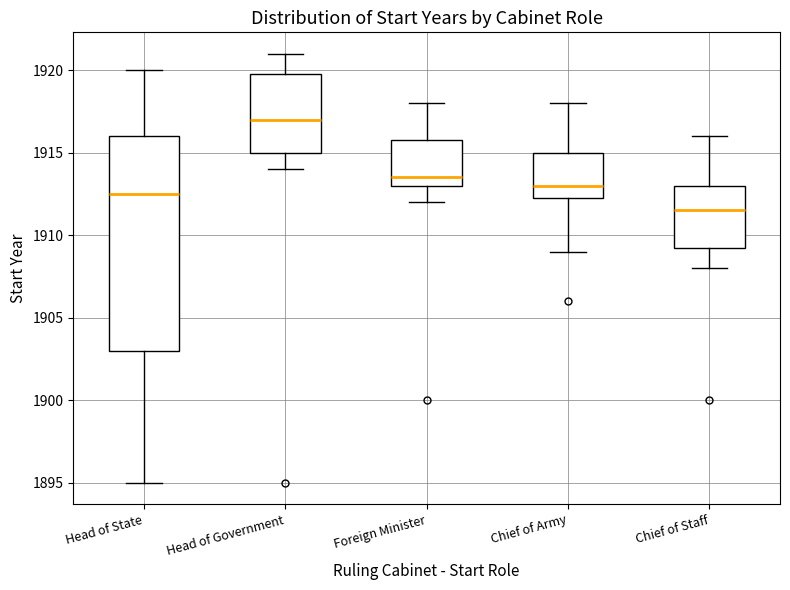

Where does the upper whisker of the box for Head of Government end on the y-axis? The values are not printed on the chart, so give them approximately, as read against the axis.

1921.0